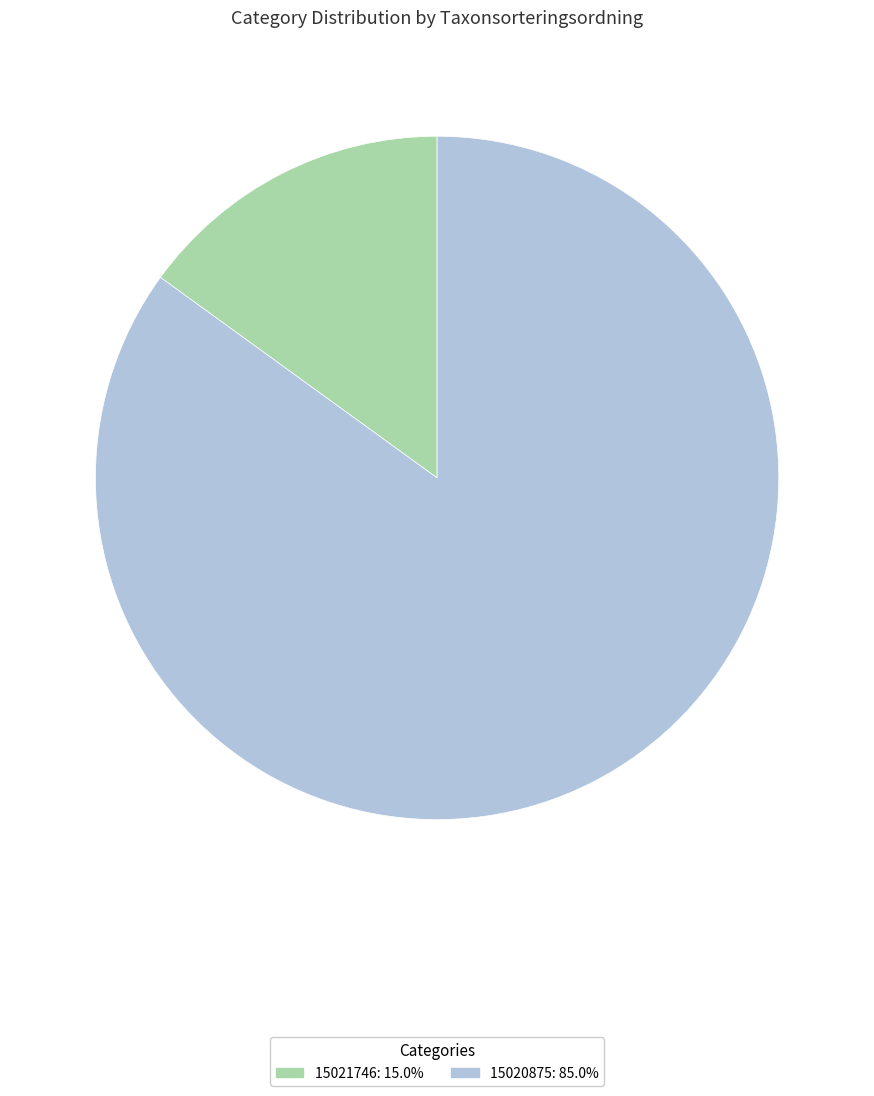

Do 15020875 and 15021746 together represent more than half of the pie?

Yes